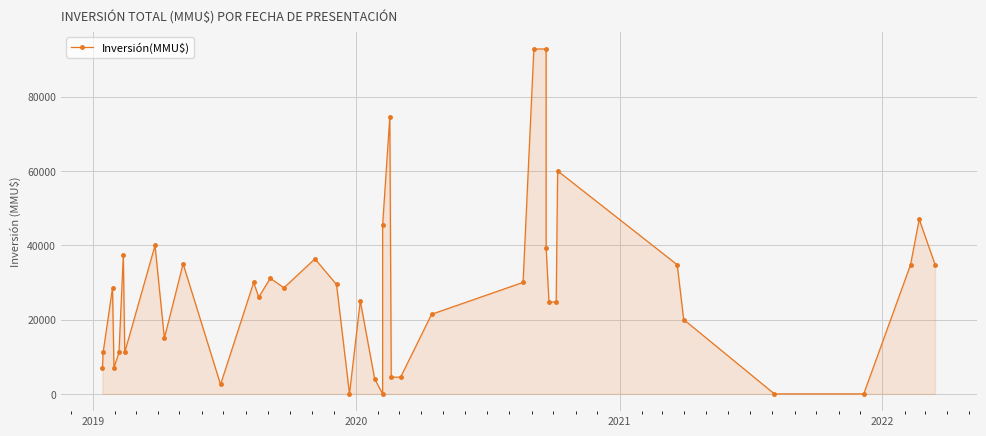

Reading right to left, extract all data points from this chart.

34800	47000	34750	0	0	20010	34748	60000	24730	24730	39300	92790	92790	30000	21420	4500	4500	74557	45349	34	4000	25000	0	29440	36329	28546	31112	26000	30000	2528	35000	15000	39927	11200	37435	11200	7000	28546	11200	7000